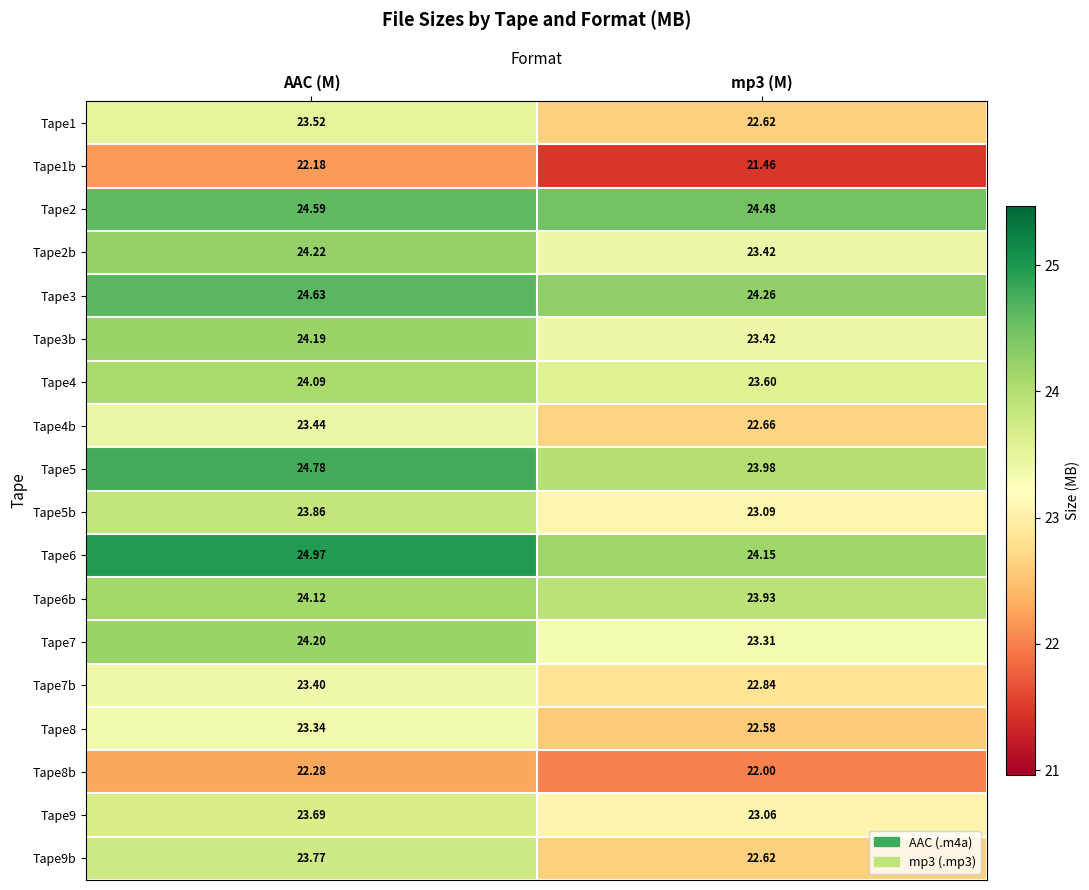

What is the spread (max minus min) of values at mp3 (M)?

3.0